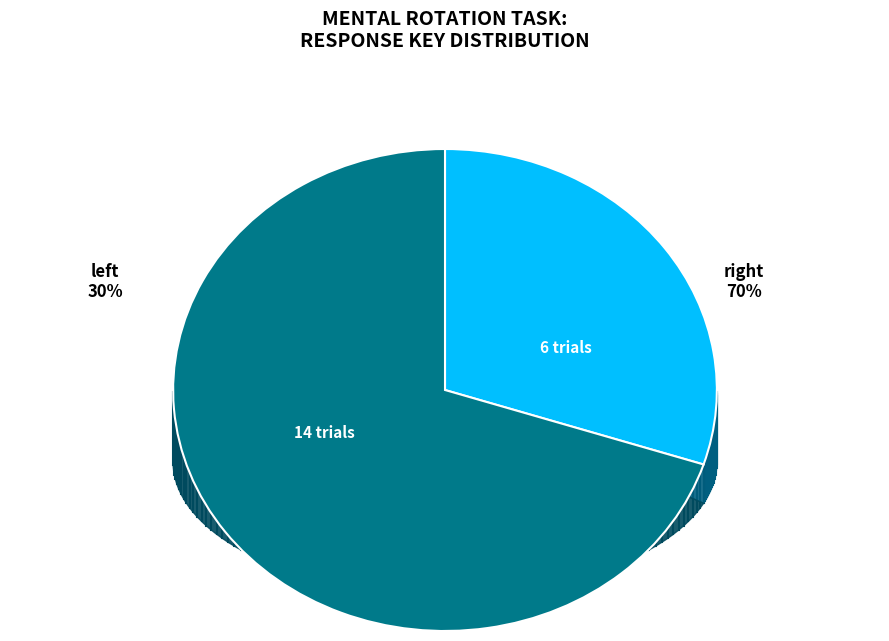

How many slices are in this pie chart?

2